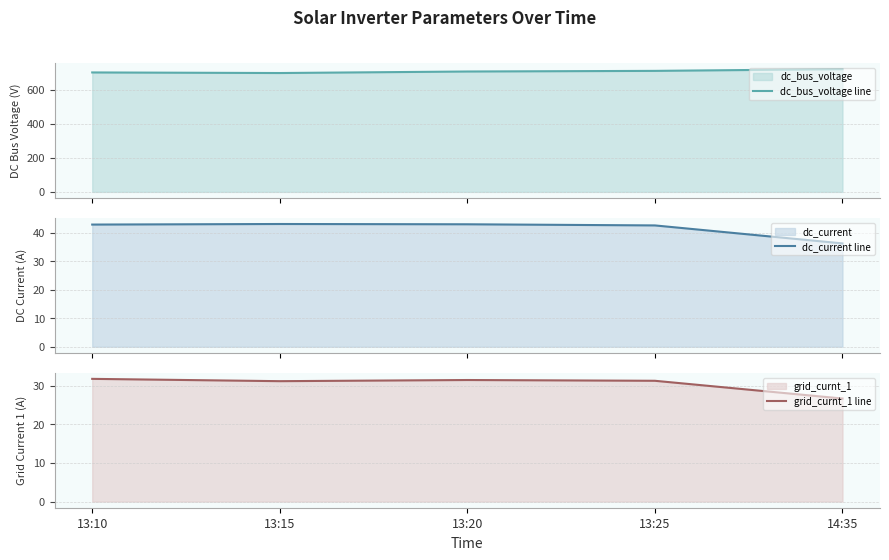

Reading right to left, what are all the values shown in this chart?

dc_bus_voltage line: 719.6	709.4	705.7	696.8	700.2
dc_current line: 36.2	42.5	42.9	43.0	42.8
grid_curnt_1 line: 26.7	31.3	31.5	31.2	31.8